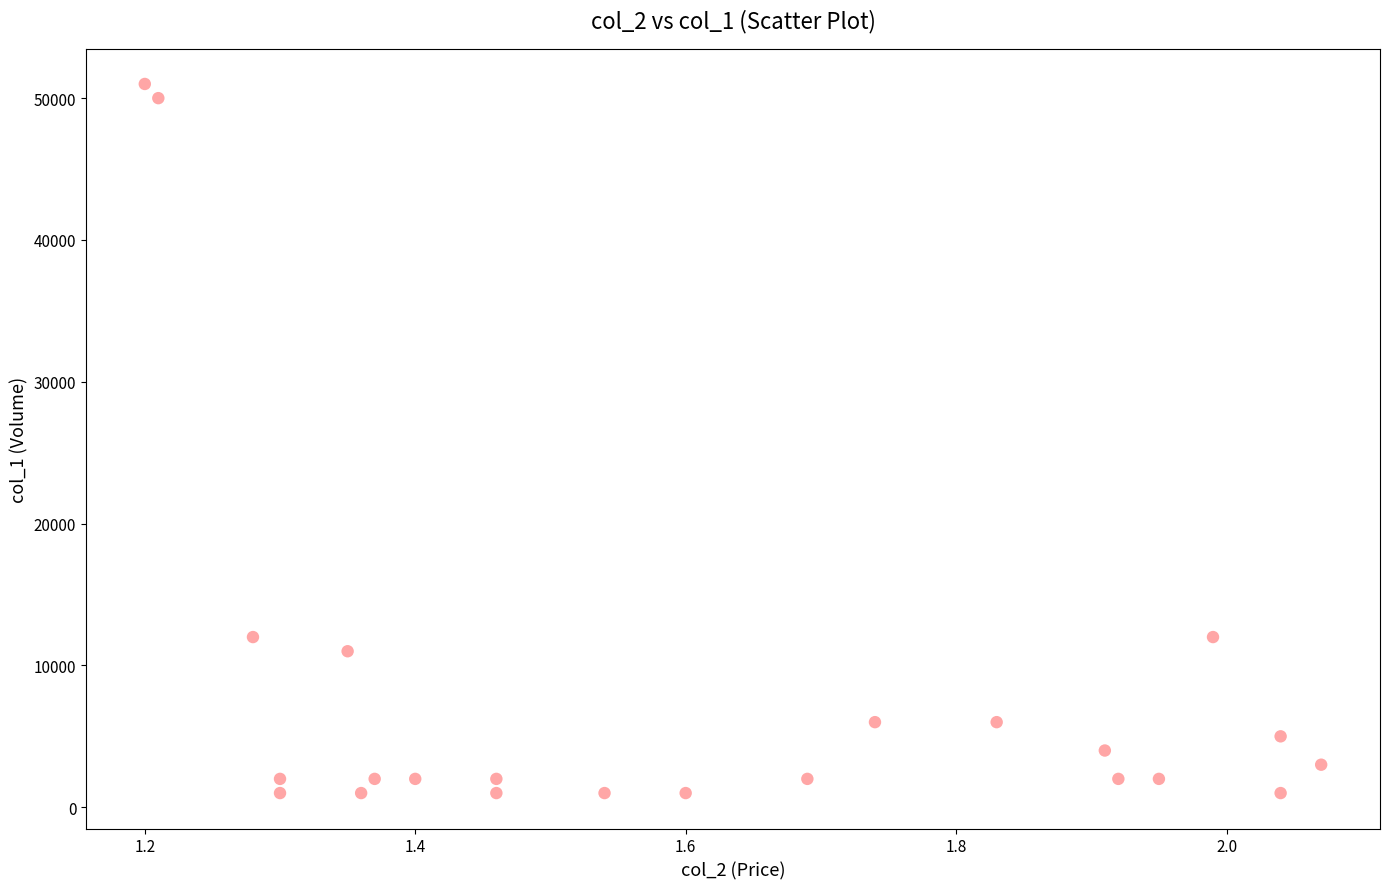

What is the range of Y values (max minus min)?

50000